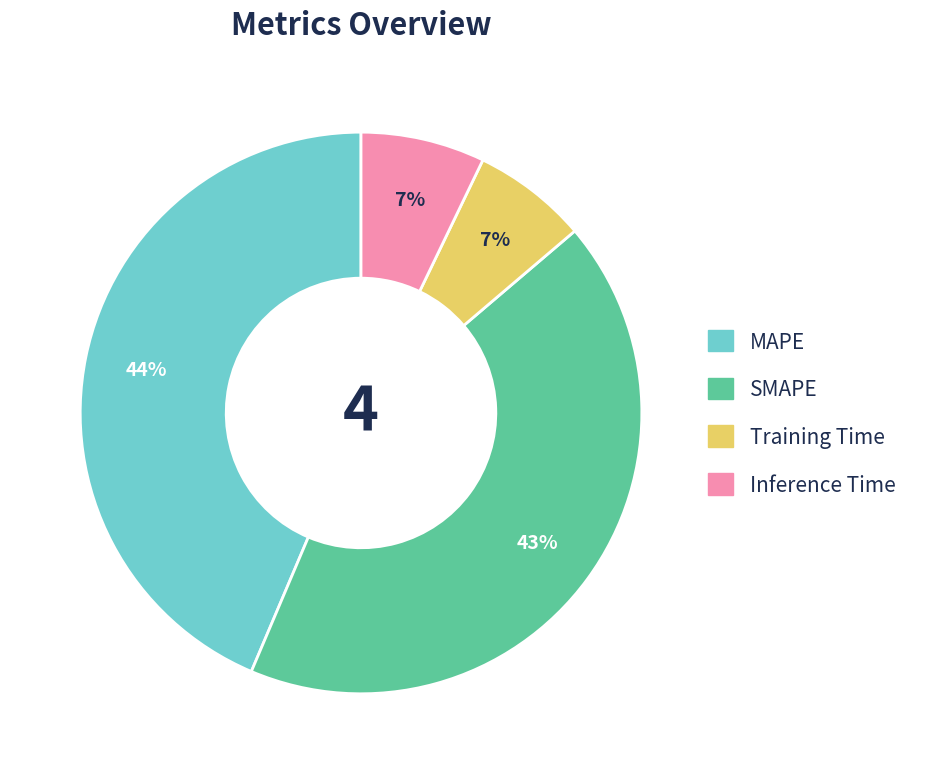

Is the sum of SMAPE and Training Time greater than half?

No